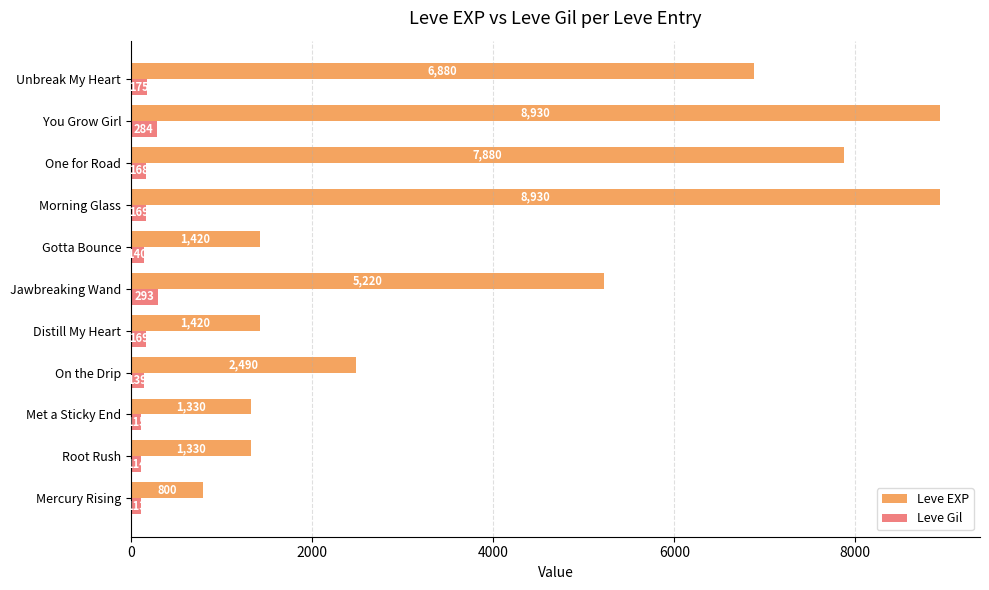

Is the value of Leve EXP at Unbreak My Heart greater than the value of Leve Gil at Root Rush?

Yes